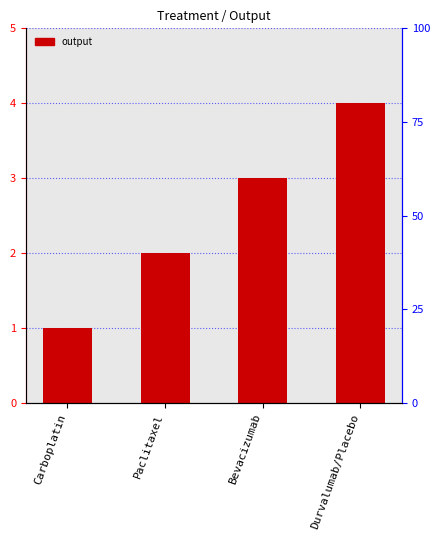

What is the value of the 4th bar from the left?

4